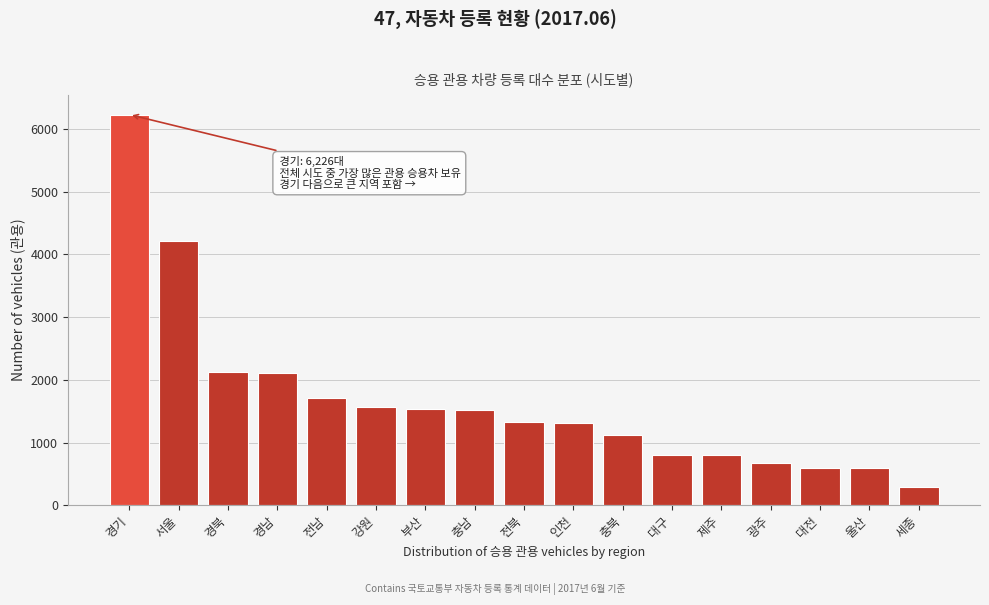

The value at 대전 is 598. True or false?

True